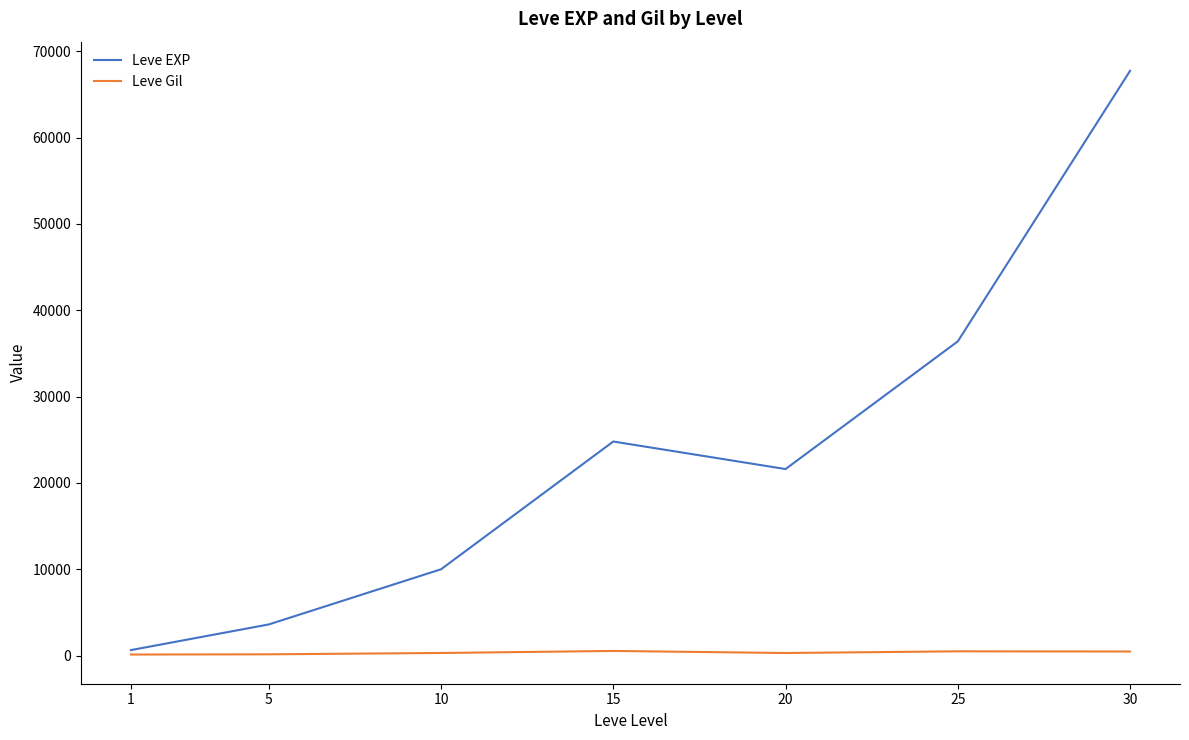

Which series has the largest range (max minus min)?

Leve EXP